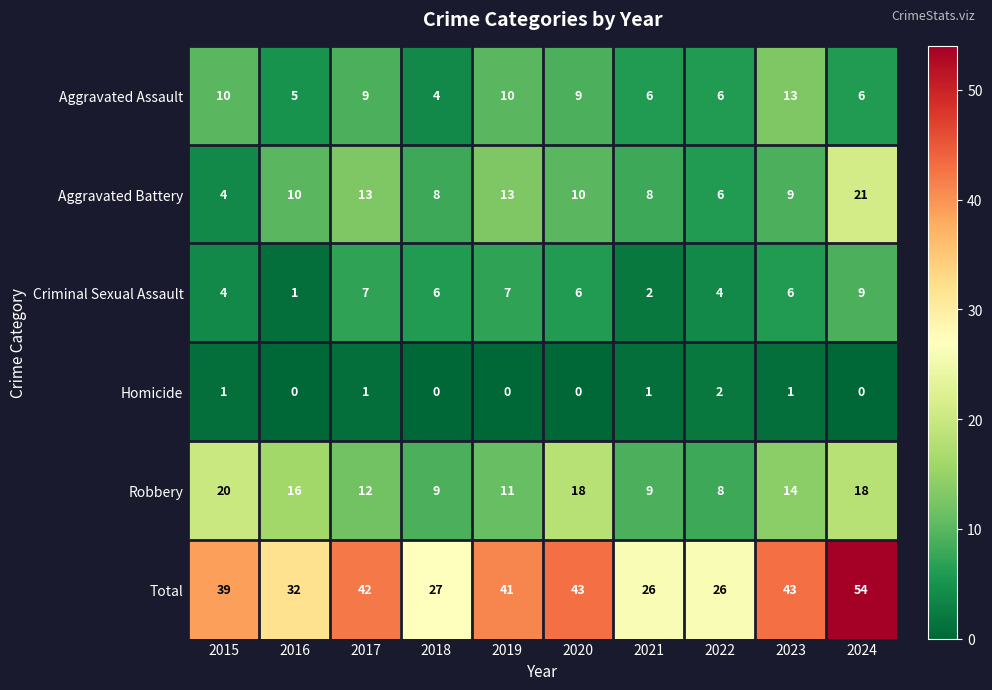

What is the lowest value of the Aggravated Assault series?

4